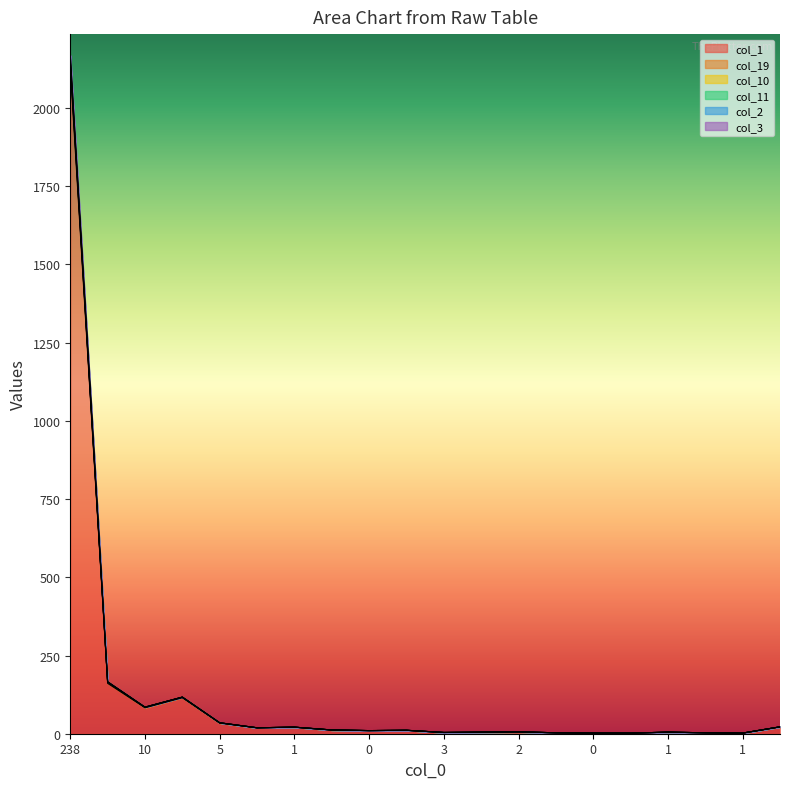

At which label does col_11 first exceed 11?

238